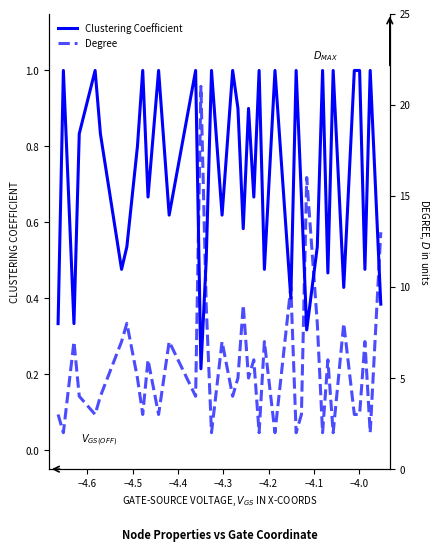

True or false: Degree has more than 1 points higher than both neighbors.

True